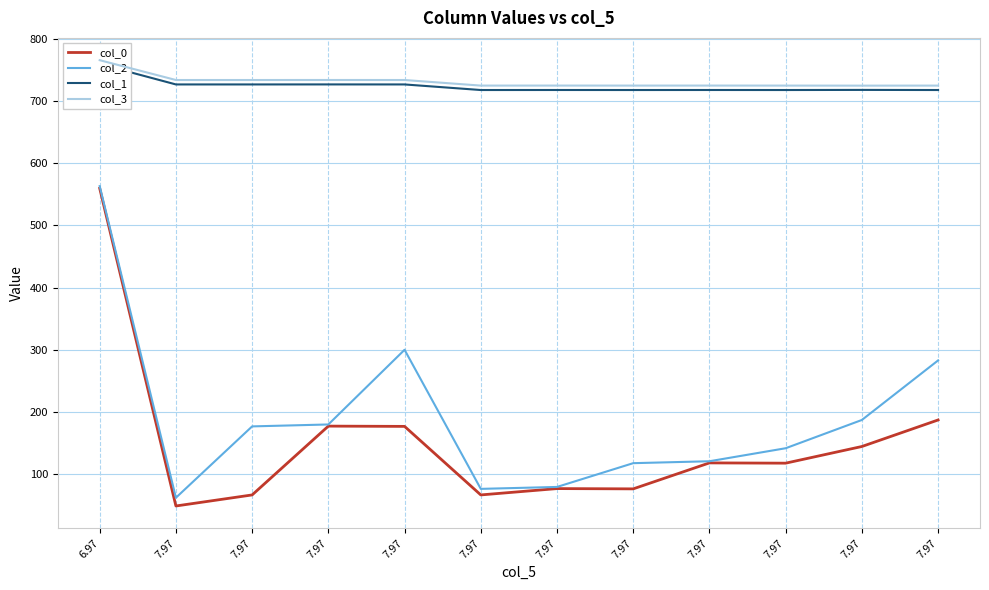

List the labels in order of col_0 value, largest first.

6.97, 7.97, 7.97, 7.97, 7.97, 7.97, 7.97, 7.97, 7.97, 7.97, 7.97, 7.97